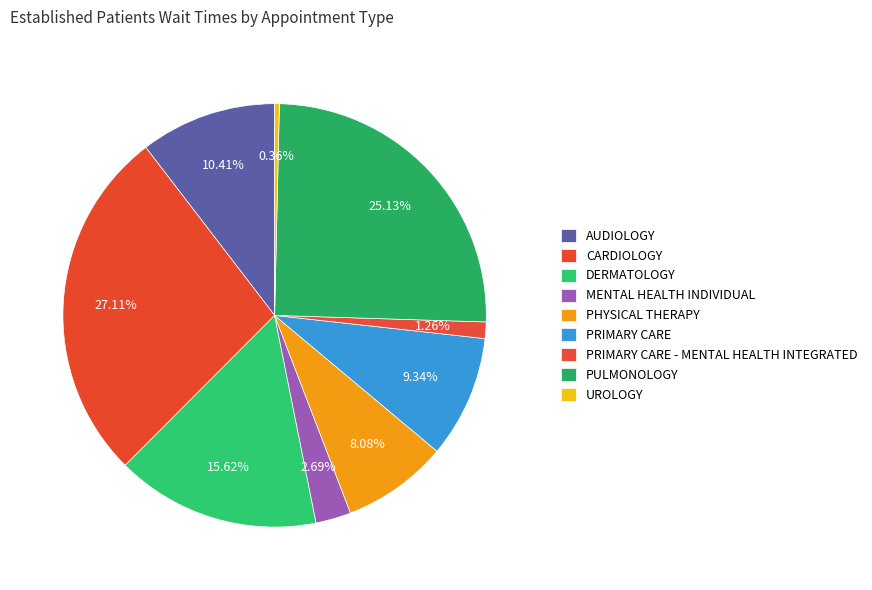

To the nearest percent, what percentage of the pie is PHYSICAL THERAPY?

8%